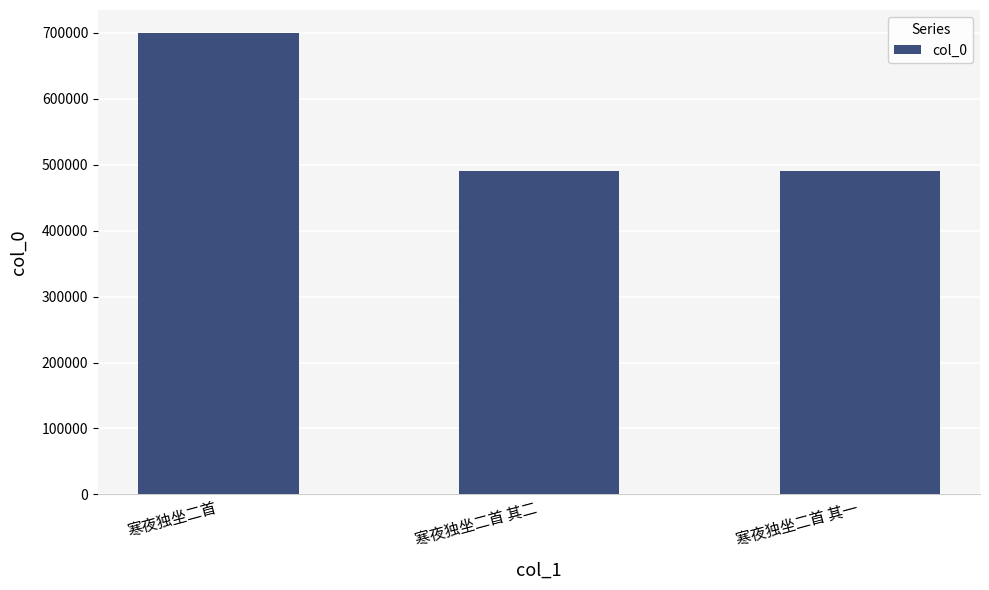

Count the number of categories in the chart.

3